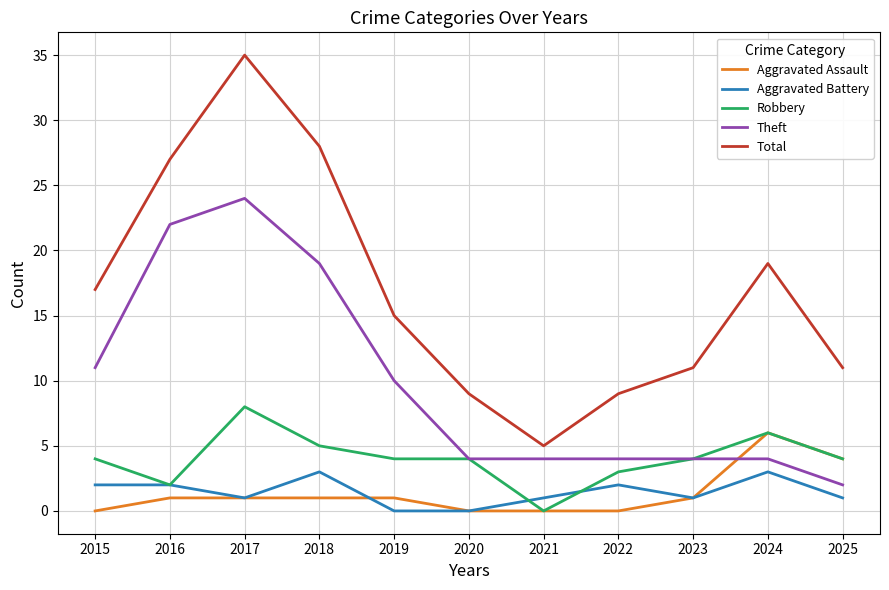

What are all the series names shown in the legend?

Aggravated Assault, Aggravated Battery, Robbery, Theft, Total